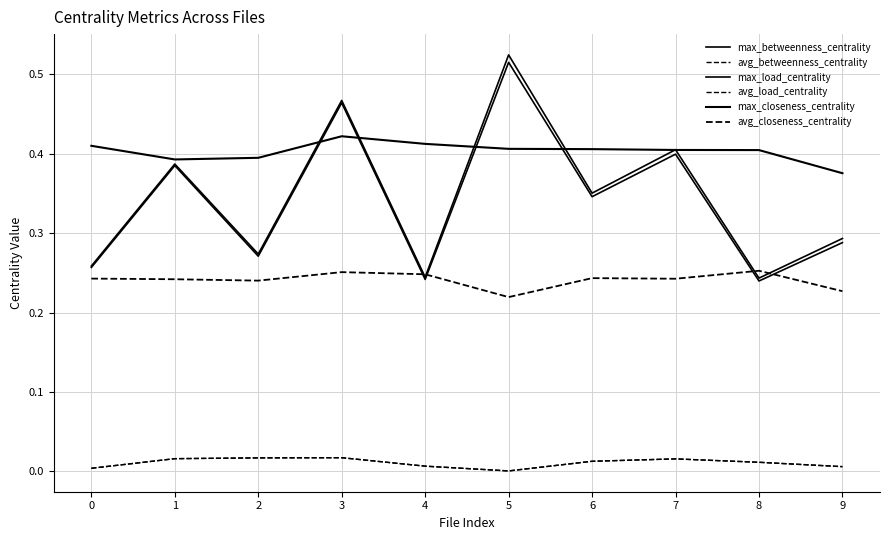

Does the chart display data point markers on the line(s)?

No